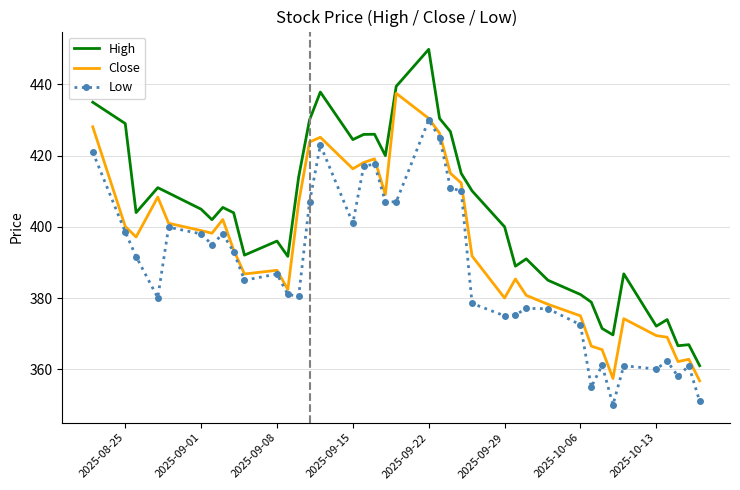

What is the highest value of the High series?

449.9